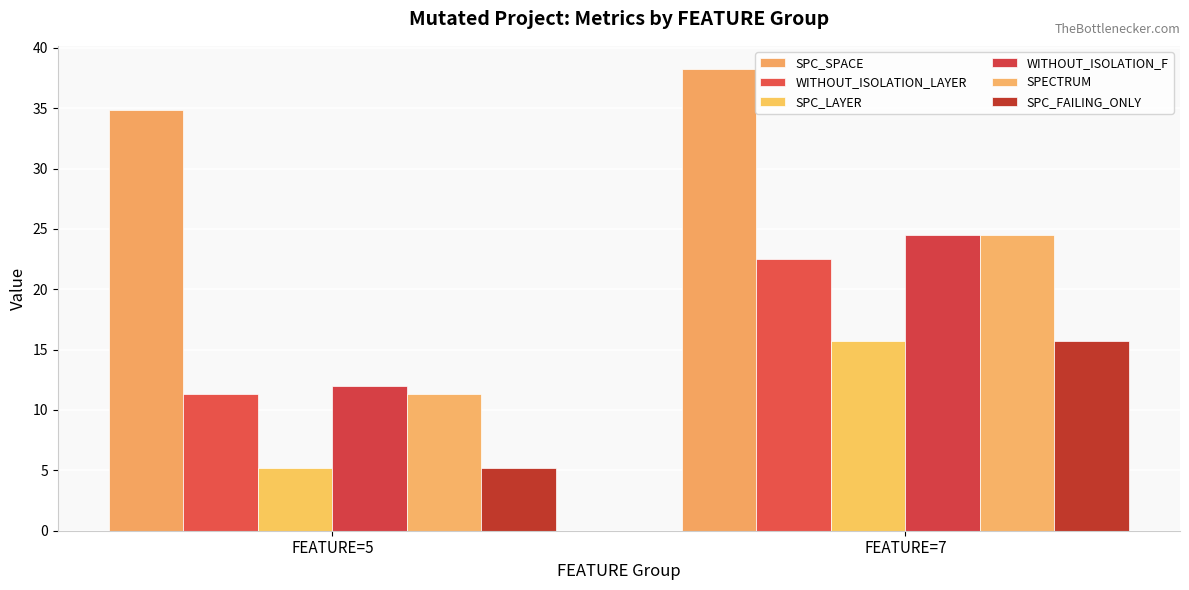

Reading left to right, extract all data points from this chart.

SPC_SPACE: FEATURE=5=34.8	FEATURE=7=38.2
WITHOUT_ISOLATION_LAYER: FEATURE=5=11.3	FEATURE=7=22.5
SPC_LAYER: FEATURE=5=5.2	FEATURE=7=15.8
WITHOUT_ISOLATION_F: FEATURE=5=12.0	FEATURE=7=24.5
SPECTRUM: FEATURE=5=11.3	FEATURE=7=24.5
SPC_FAILING_ONLY: FEATURE=5=5.2	FEATURE=7=15.8